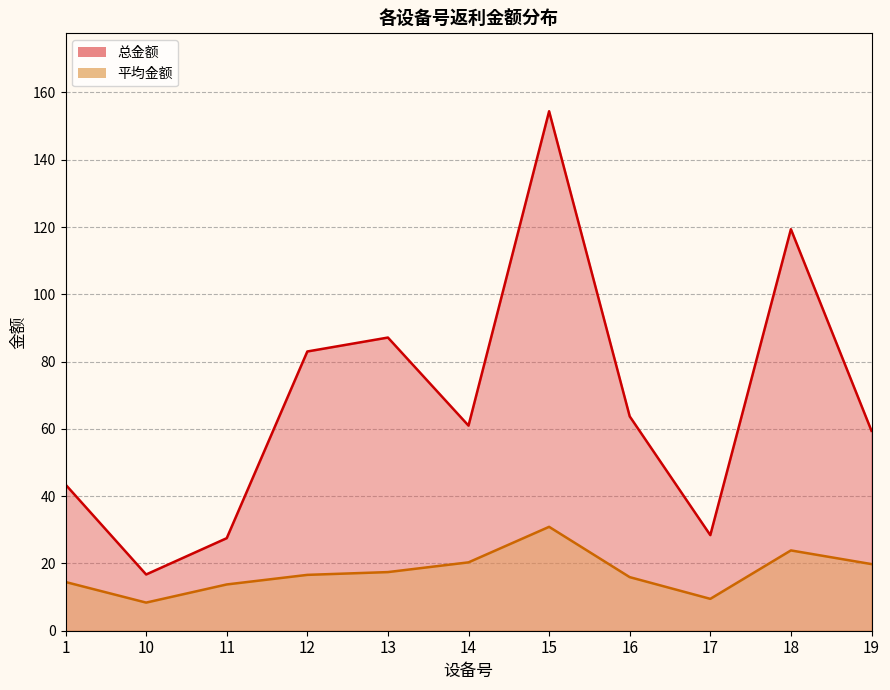

Does the chart display data point markers on the line(s)?

No